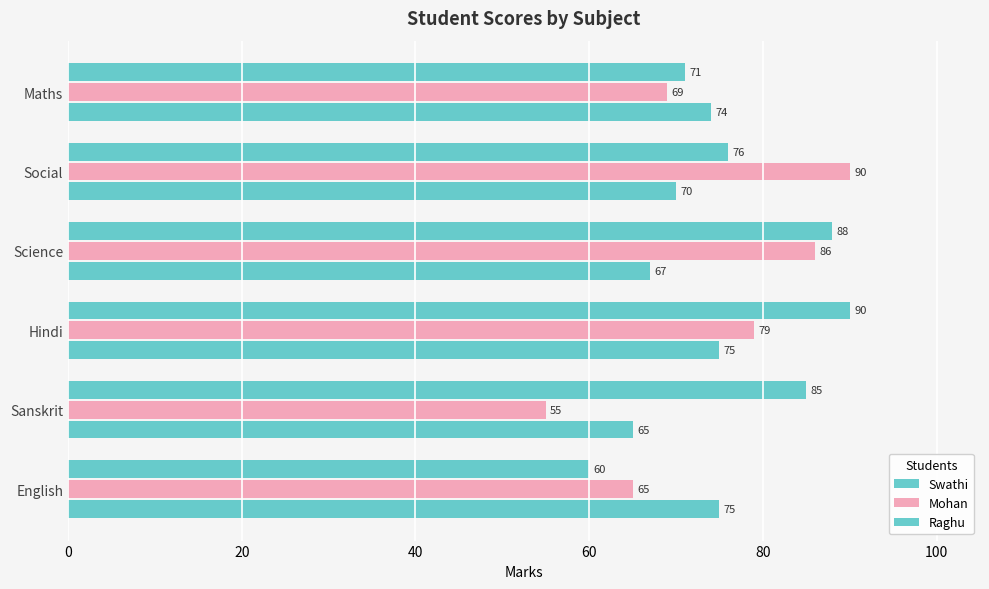

Count the number of categories in the chart.

6